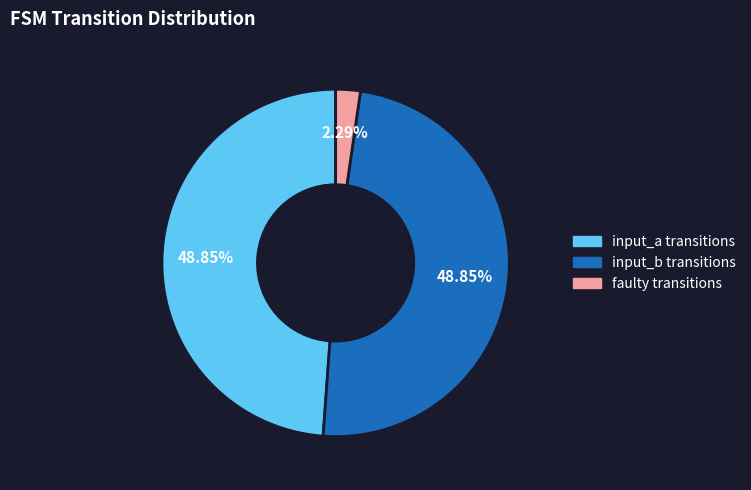

Is there a majority slice in this chart?

No